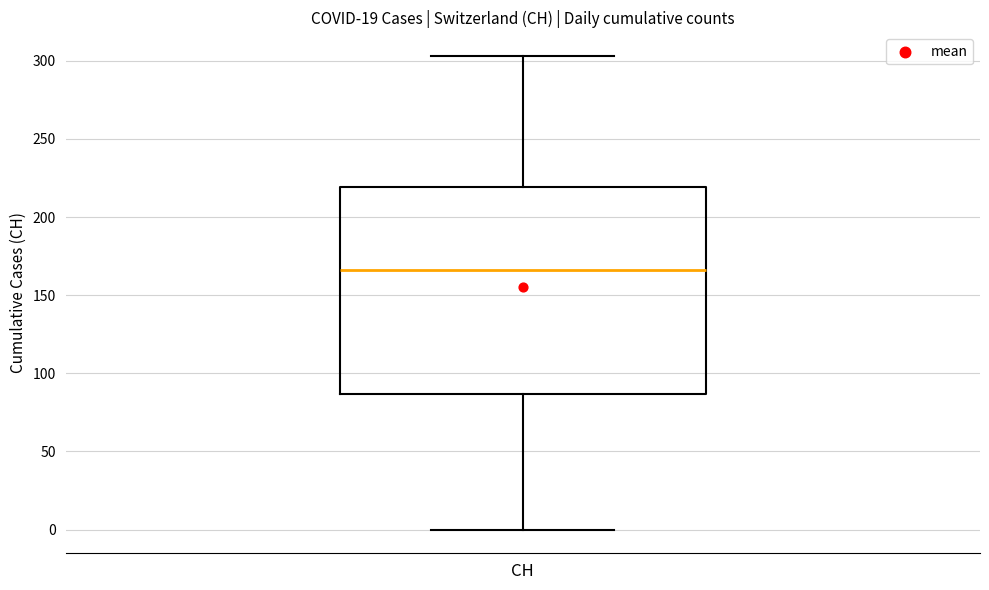

Read this box plot against the y-axis: the position of the median line, the range covered by the box, and the ends of both whiskers. The values are not printed on the chart, so give them approximately, as read against the axis.

median 165, box 85 to 220, whiskers 0 to 305